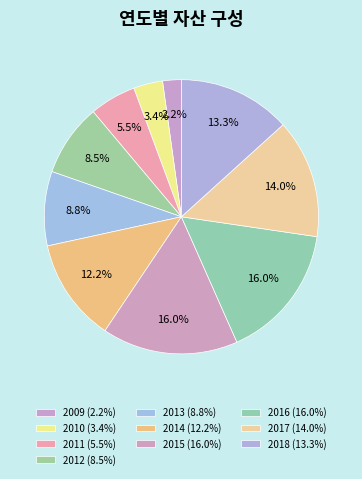

What is the ratio of the value at 2017 to the value at 2013?

1.6